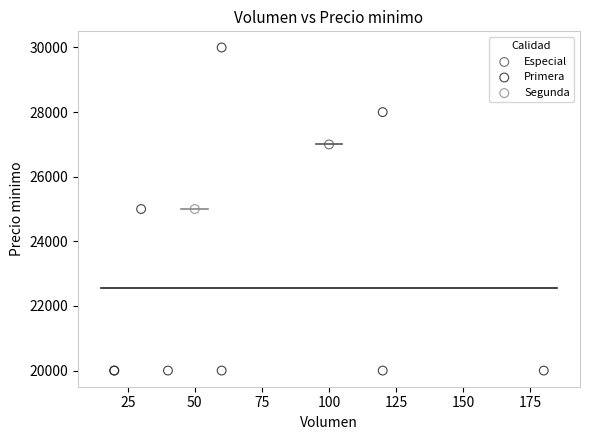

What are all the series names shown in the legend?

Especial, Primera, Segunda